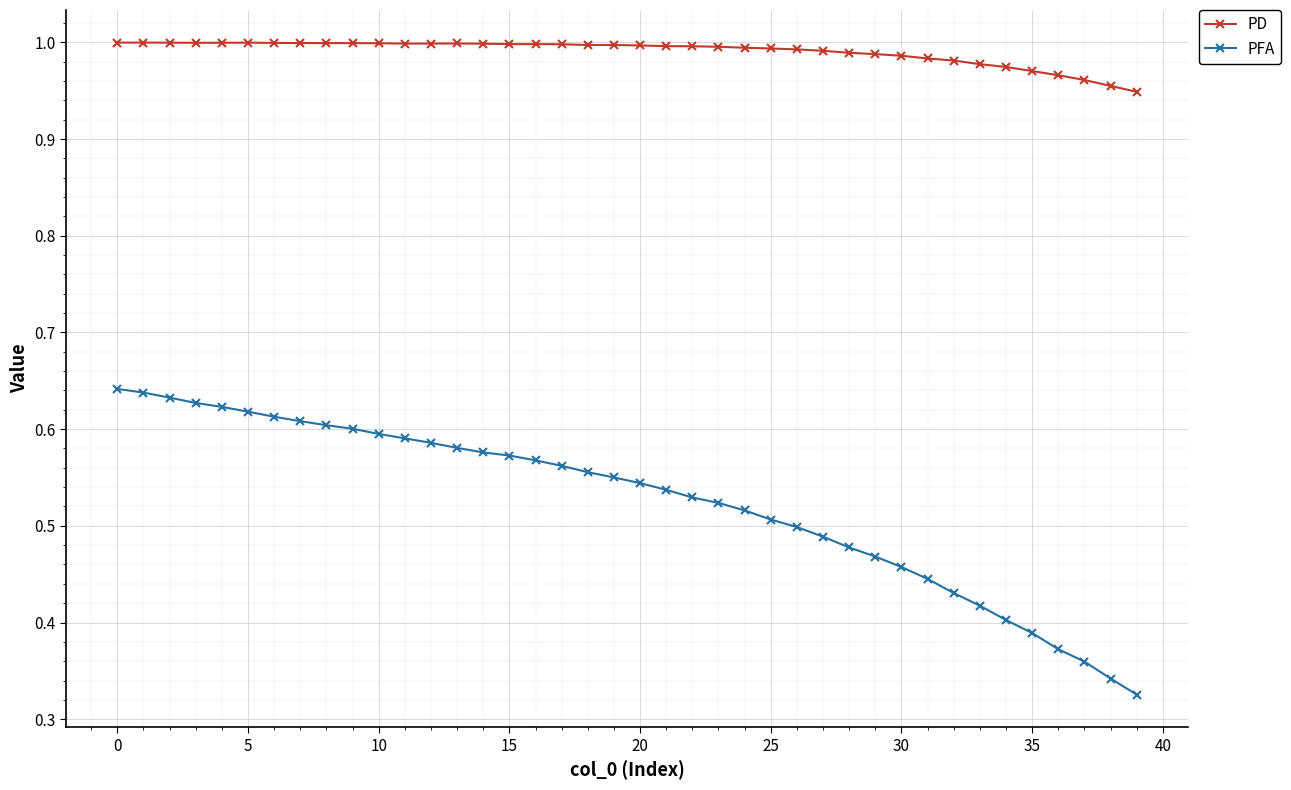

What is the sum of all PFA values?

21.0